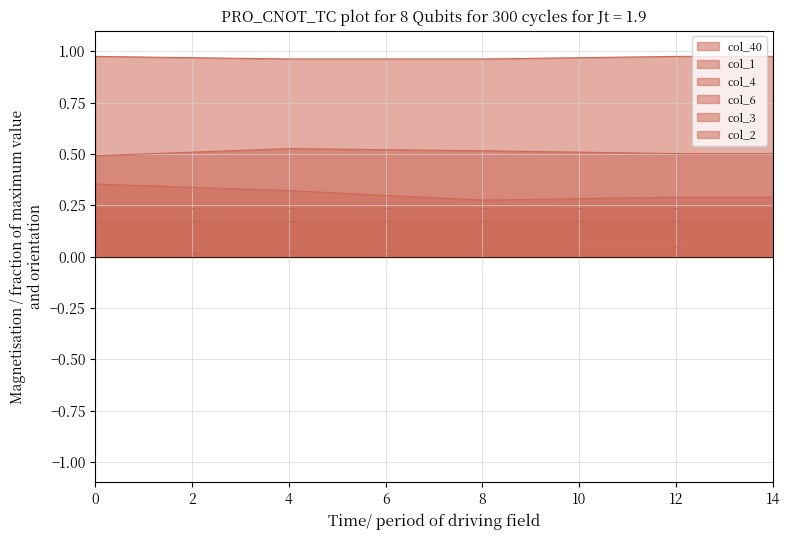

What is the highest value of the col_3 series?

0.4